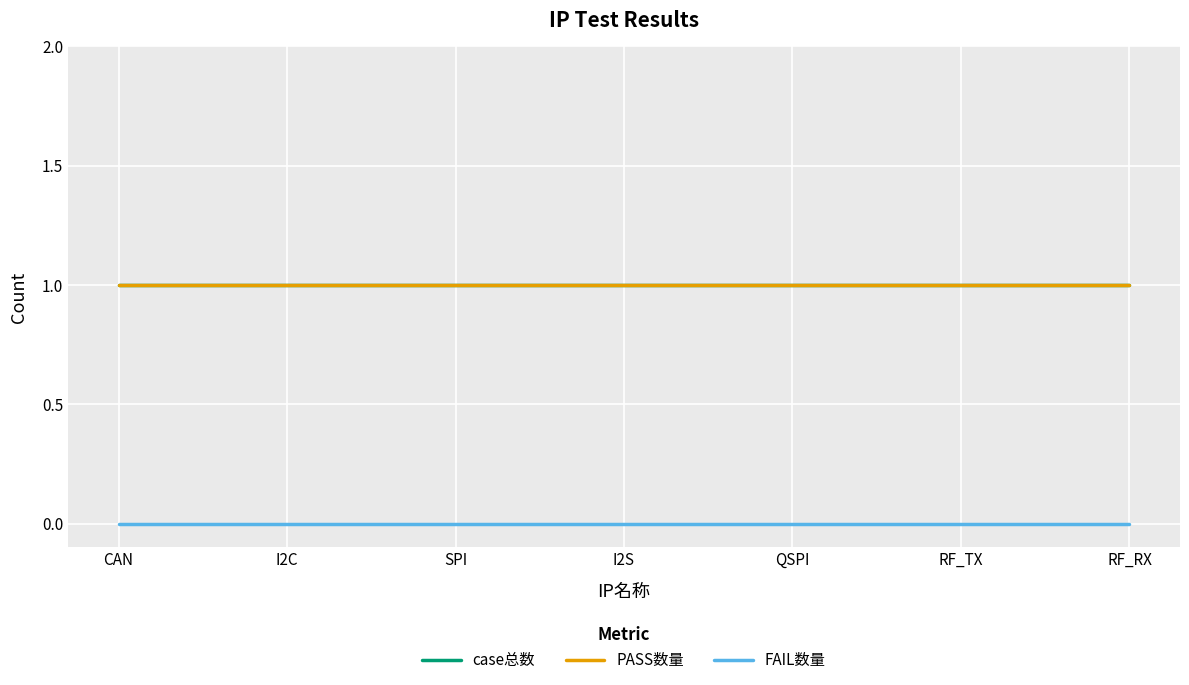

What is the difference between the highest and lowest values at I2S?

1